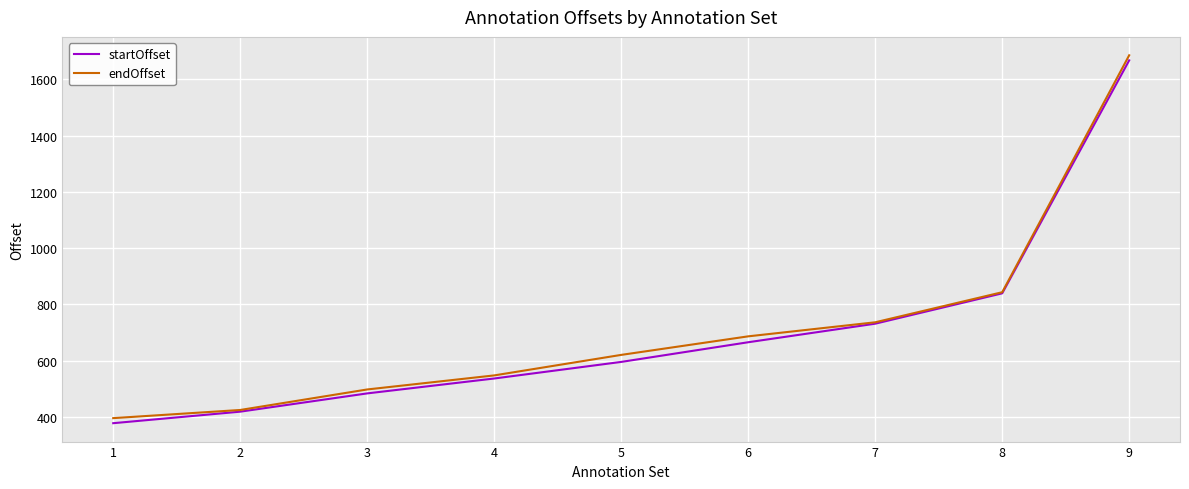

What is the sum of all endOffset values?

6434